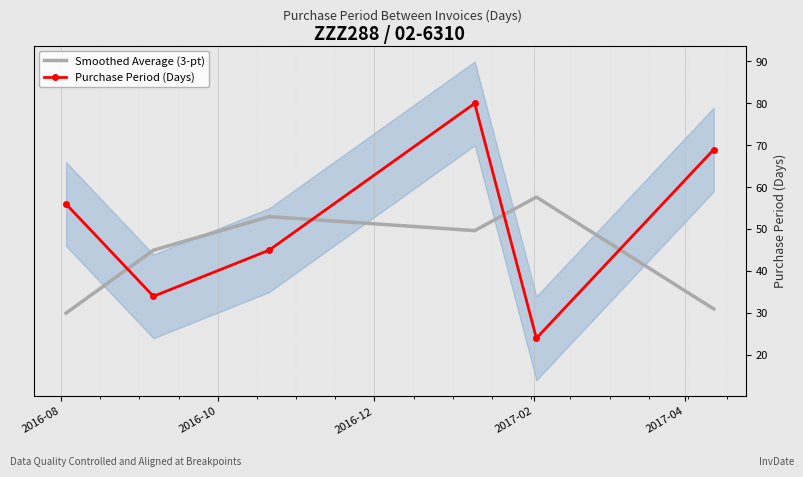

Which series has the largest total across all categories?

Purchase Period (Days)